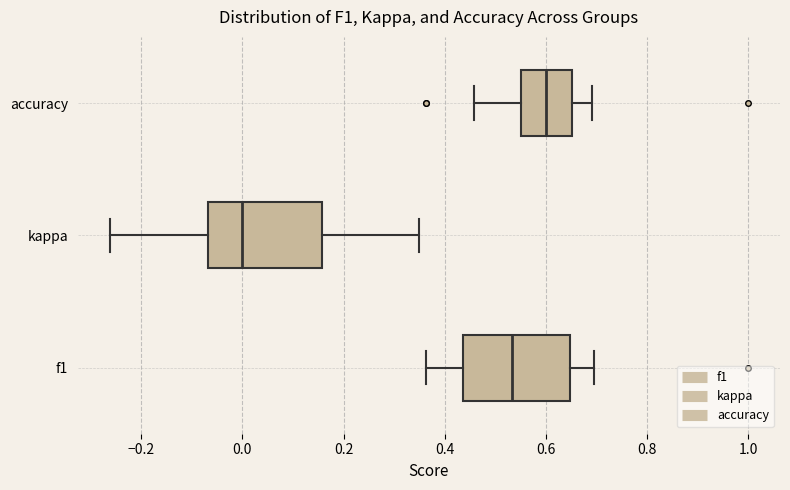

Reading bottom to top, transcribe this box plot: for each box, give where its median line is, the range the box spans, and where its two whiskers end, as read against the x-axis. The values are not printed on the chart, so give them approximately, as read against the axis.

f1: median 0.54, box 0.44 to 0.64, whiskers 0.36 to 0.70
kappa: median 0.00, box -0.06 to 0.16, whiskers -0.26 to 0.36
accuracy: median 0.60, box 0.56 to 0.66, whiskers 0.46 to 0.70